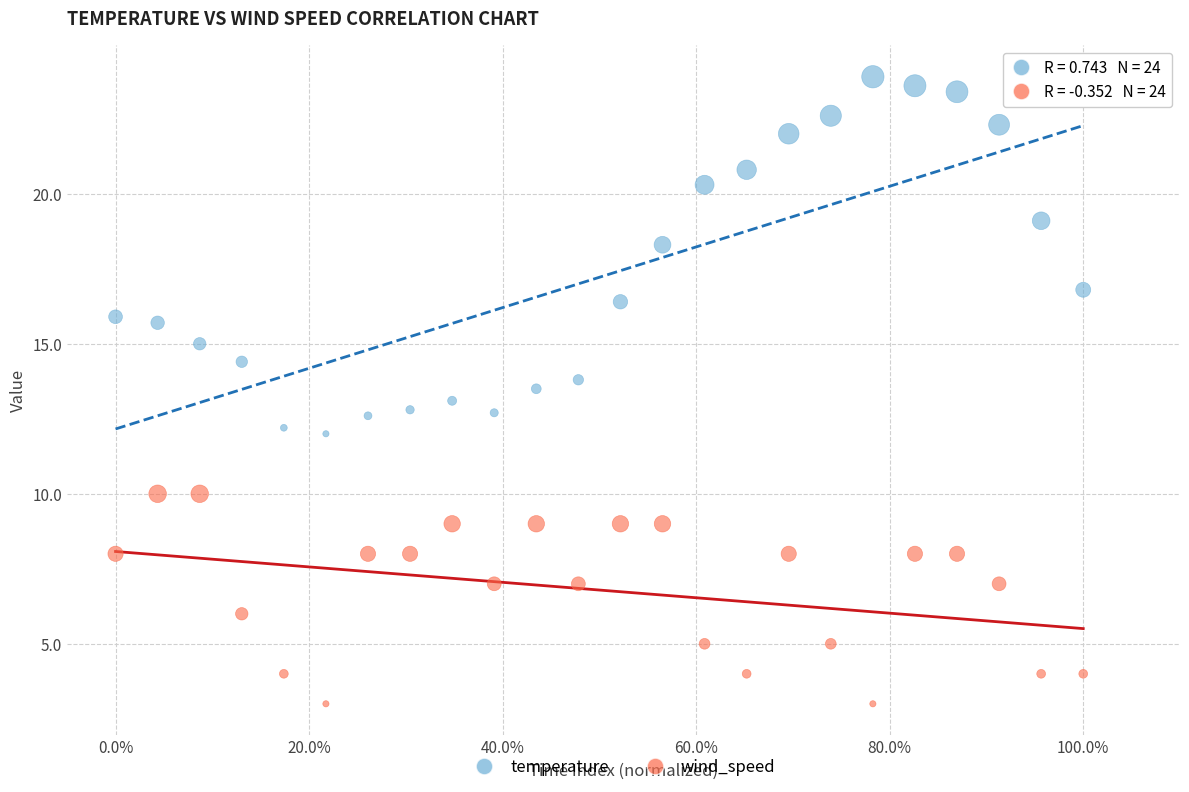

Across all data points, what is the range of X values (max minus min)?

1.0